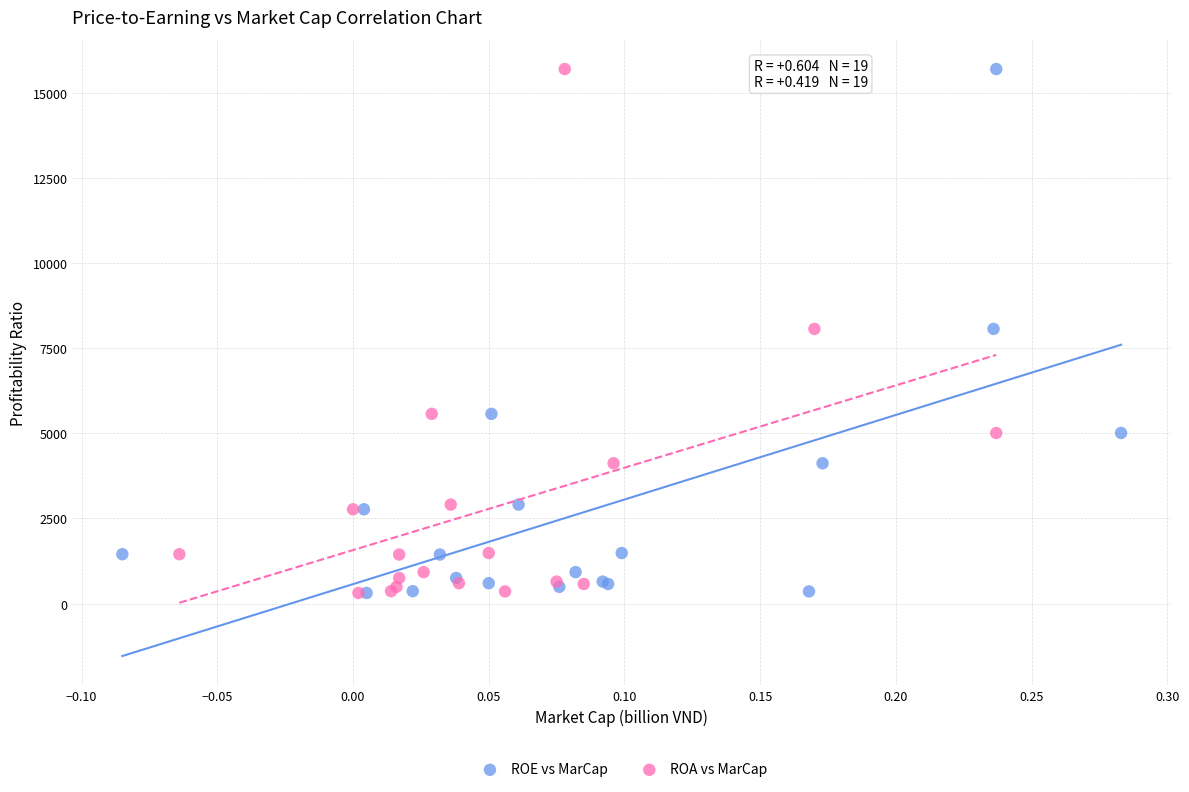

What are all the series names shown in the legend?

ROE vs MarCap, ROA vs MarCap